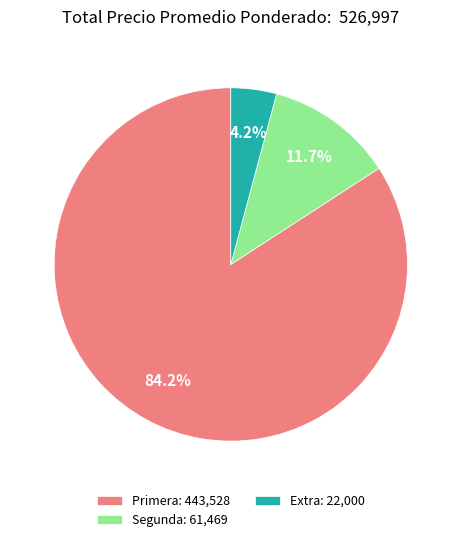

Is there a majority slice in this chart?

Yes